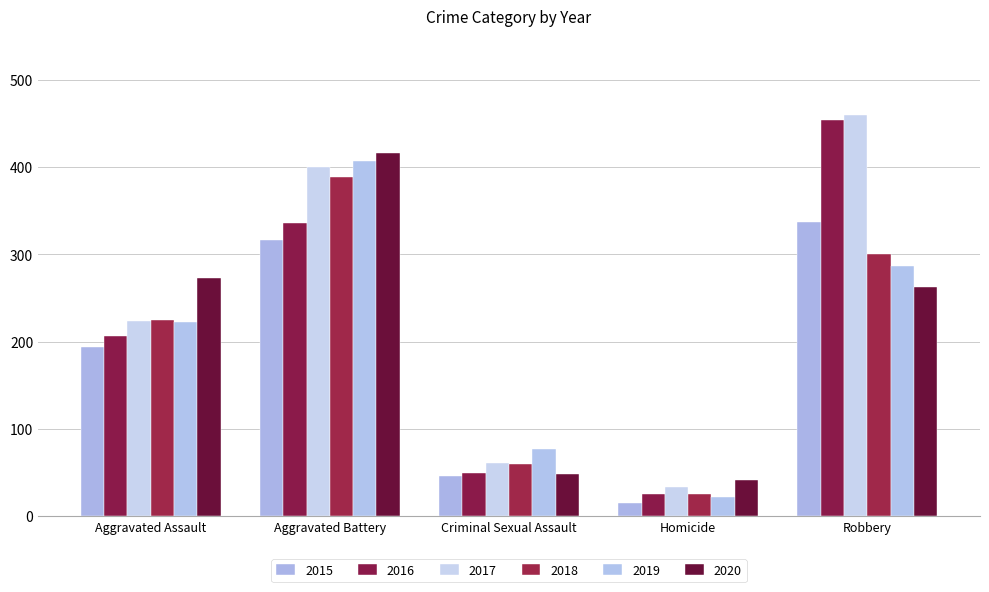

Where does the 2020 series first go above 263?

Aggravated Assault